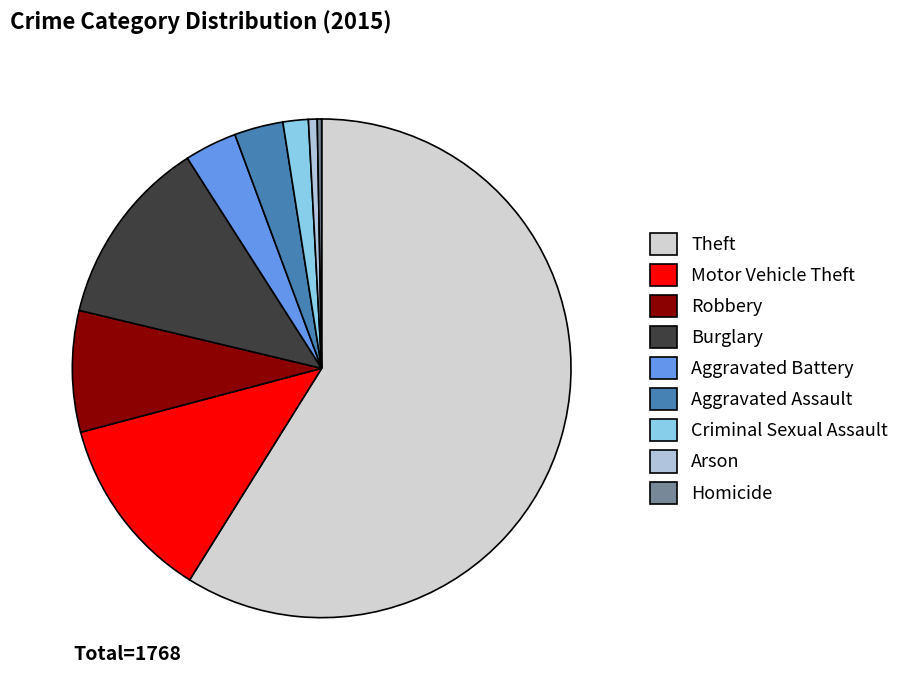

True or false: Arson accounts for 1% of the total.

True